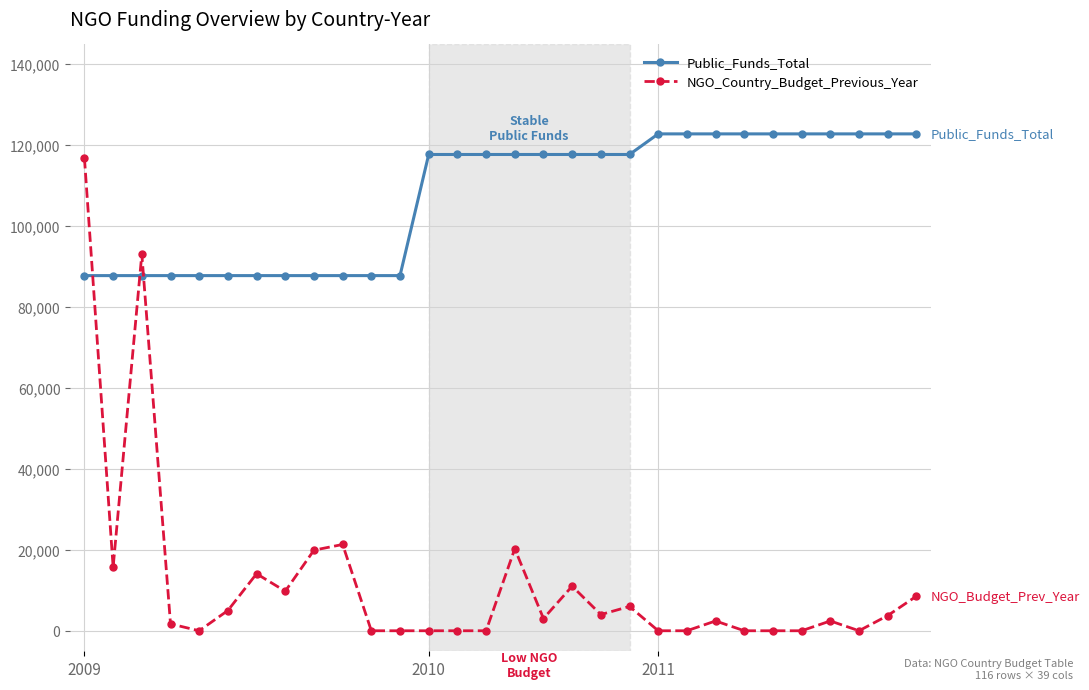

List the series in order of their overall mean, lowest first.

NGO_Country_Budget_Previous_Year, Public_Funds_Total